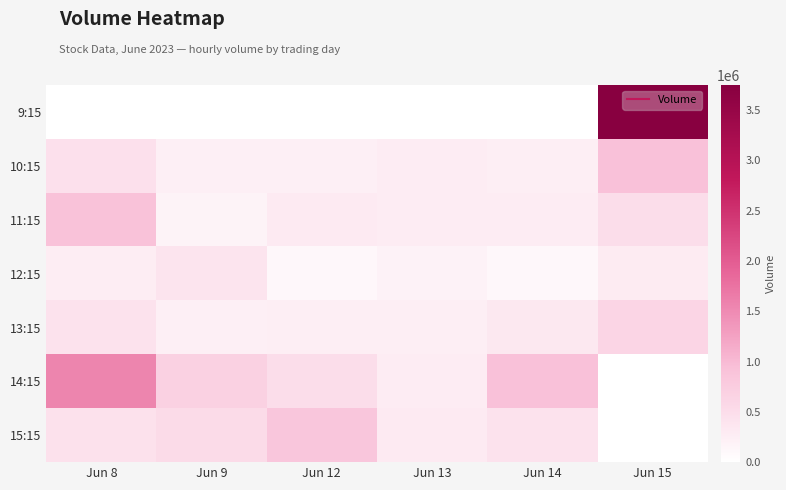

At Jun 13, list the series in order from largest to smallest.

15:15, 14:15, 11:15, 10:15, 13:15, 12:15, 9:15